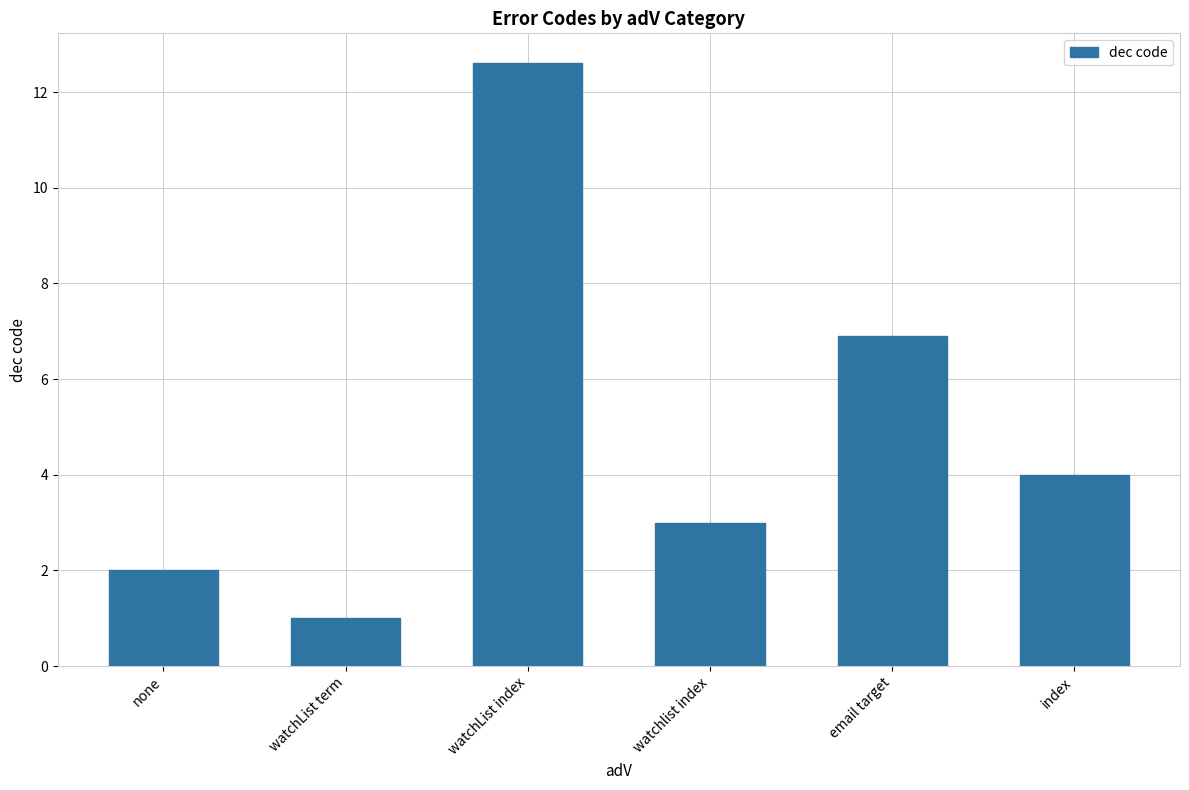

Are the bars horizontal?

No